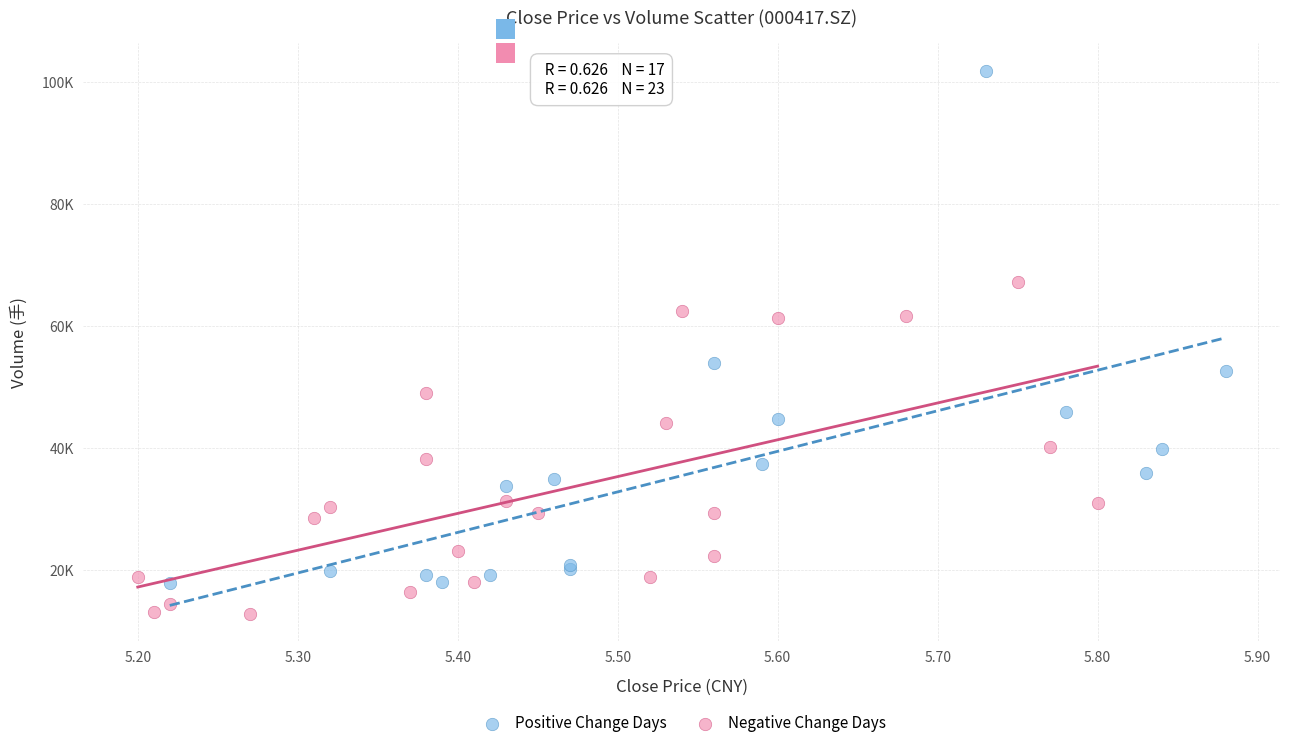

What are all the series names shown in the legend?

Positive Change Days, Negative Change Days